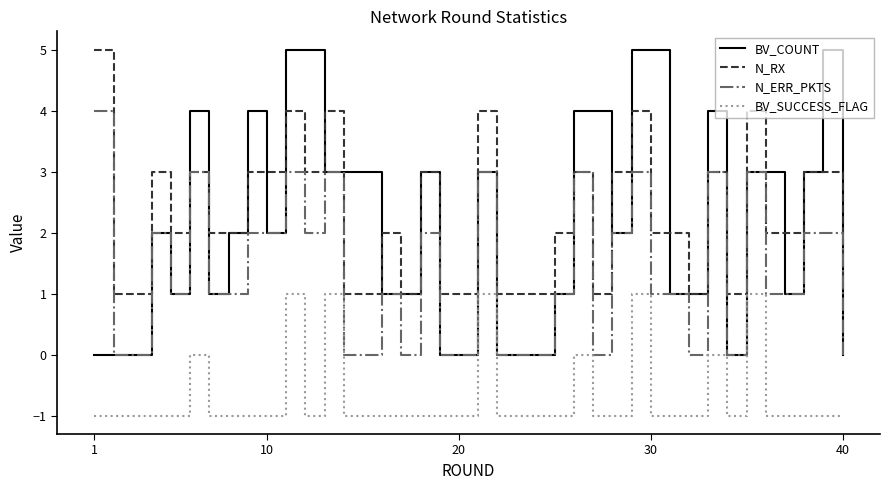

What is the greatest value displayed?

5